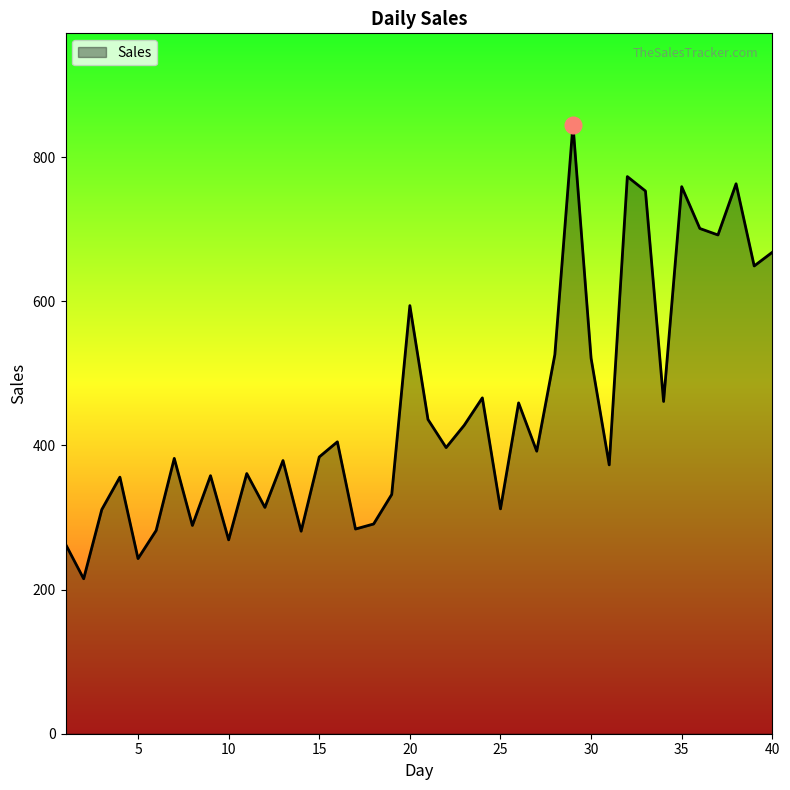

What is the minimum value shown in the chart?

215